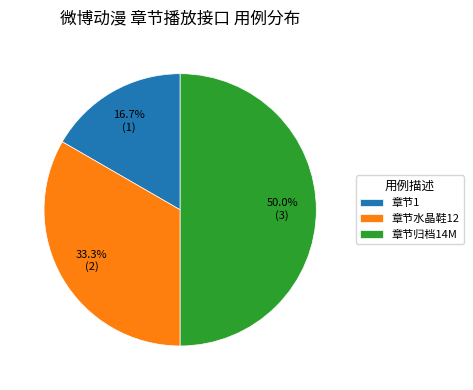

True or false: 章节水晶鞋12 accounts for 33% of the total.

True